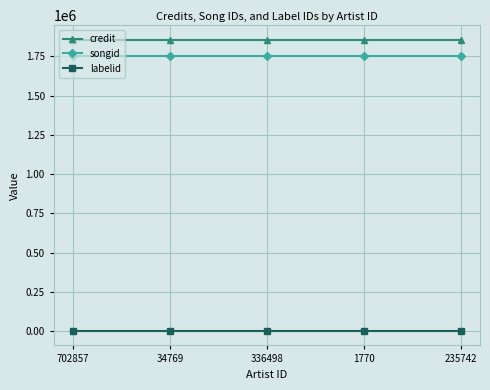

Rank the series at 336498 from highest to lowest value.

credit, songid, labelid